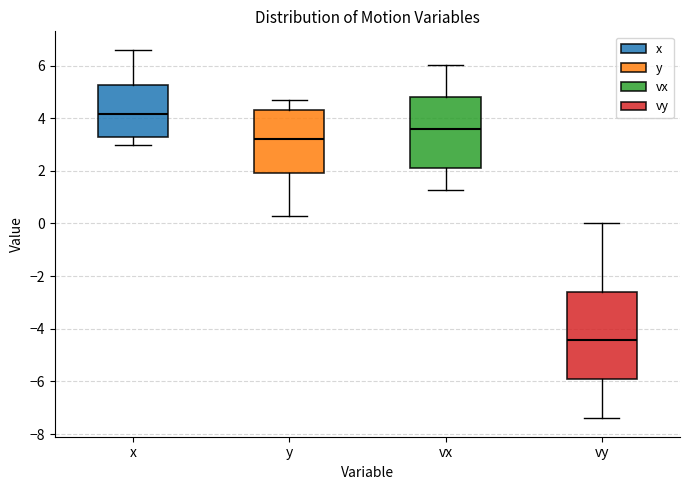

Which box's median line is the highest?

x